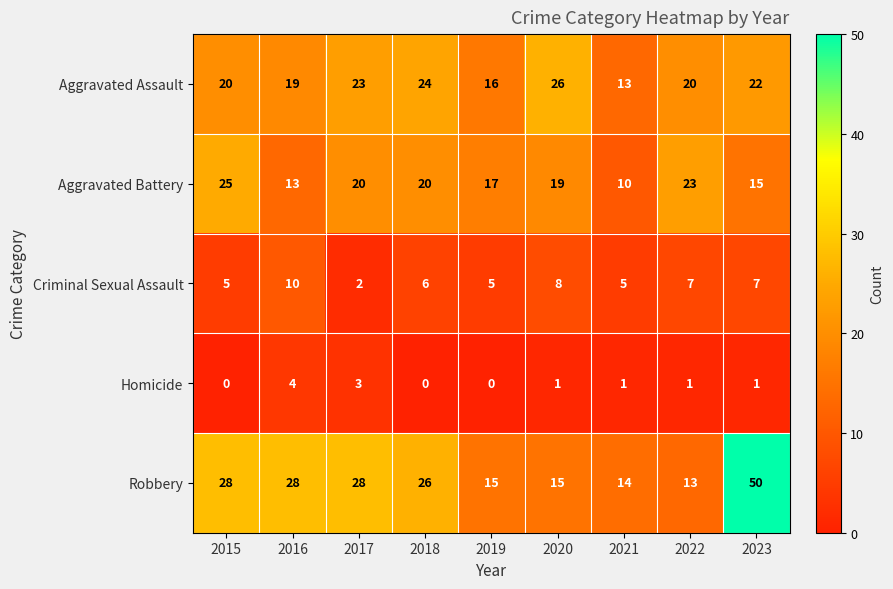

Which series has the largest total across all categories?

Robbery